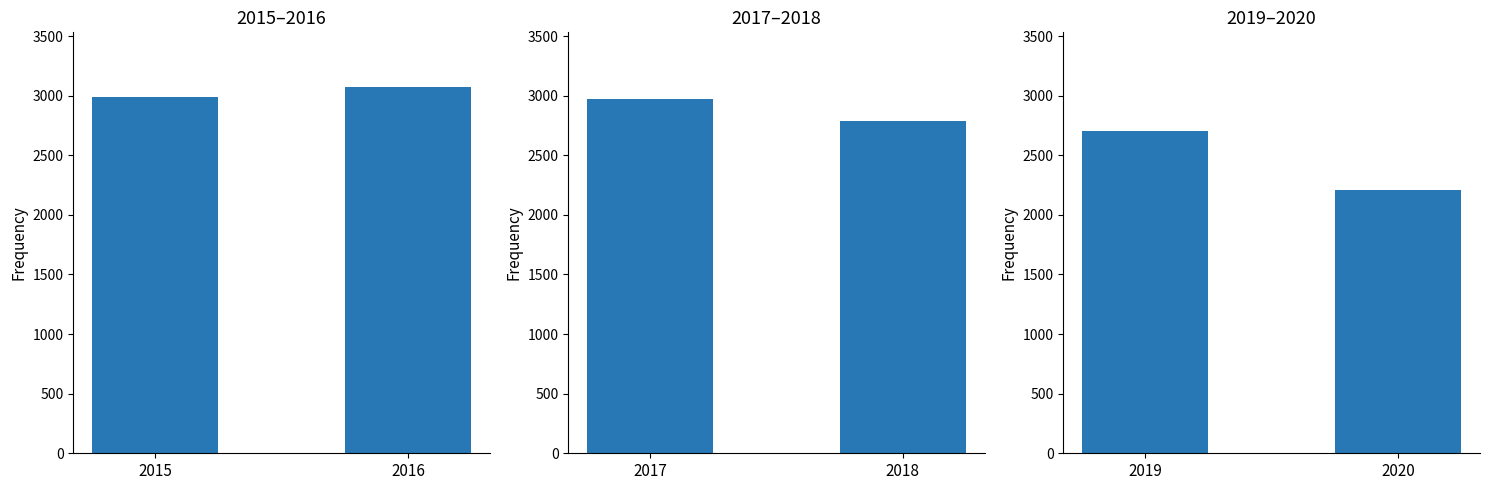

Rank the series by their maximum value, from lowest to highest.

2019–2020, 2017–2018, 2015–2016